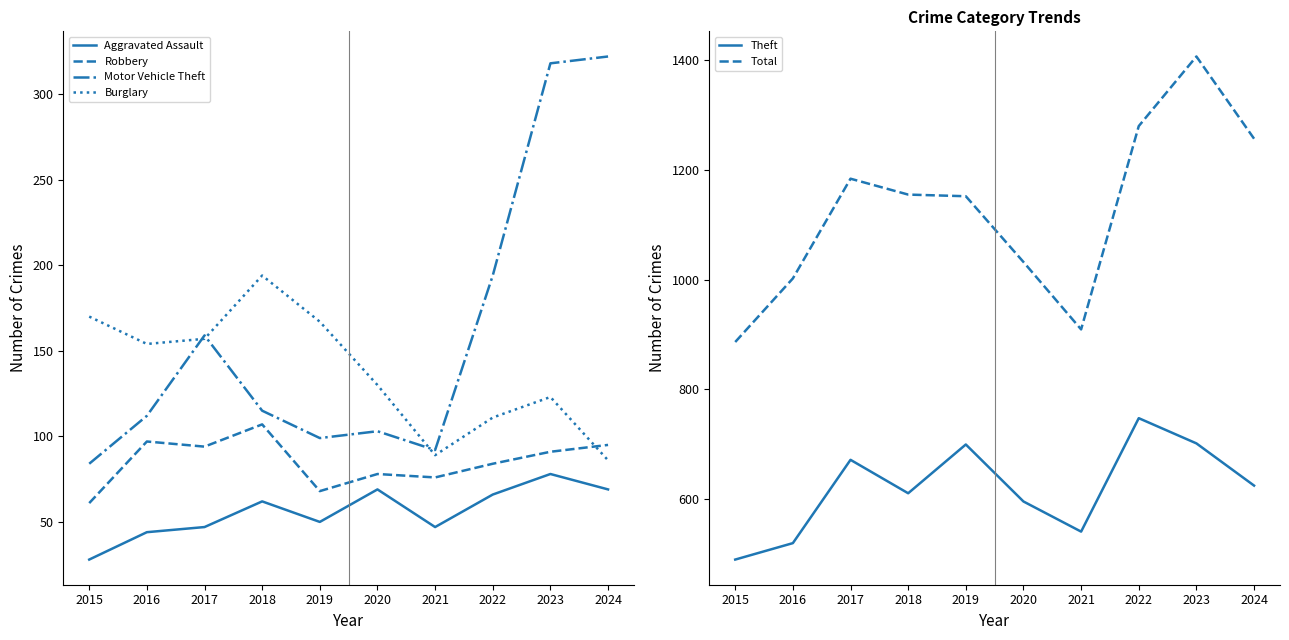

At which label does Total first exceed 1155?

2017